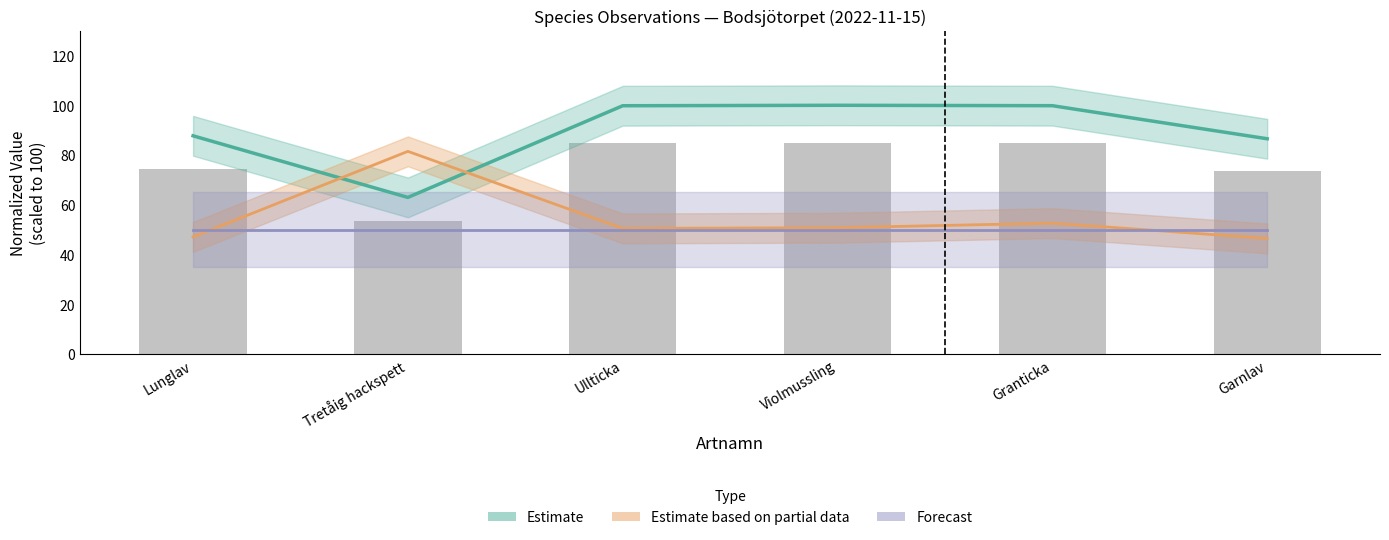

Which series has the largest range (max minus min)?

Estimate